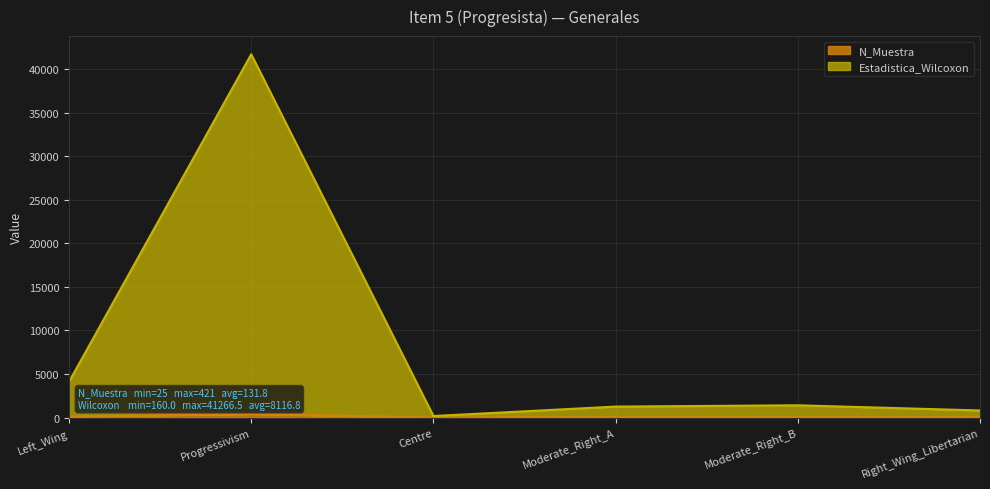

Reading left to right, transcribe all the data shown in this chart.

N_Muestra: 147.0	421.0	25.0	69.0	74.0	55.0
Estadistica_Wilcoxon: 4110.0	41687.5	185.0	1269.0	1417.0	823.0